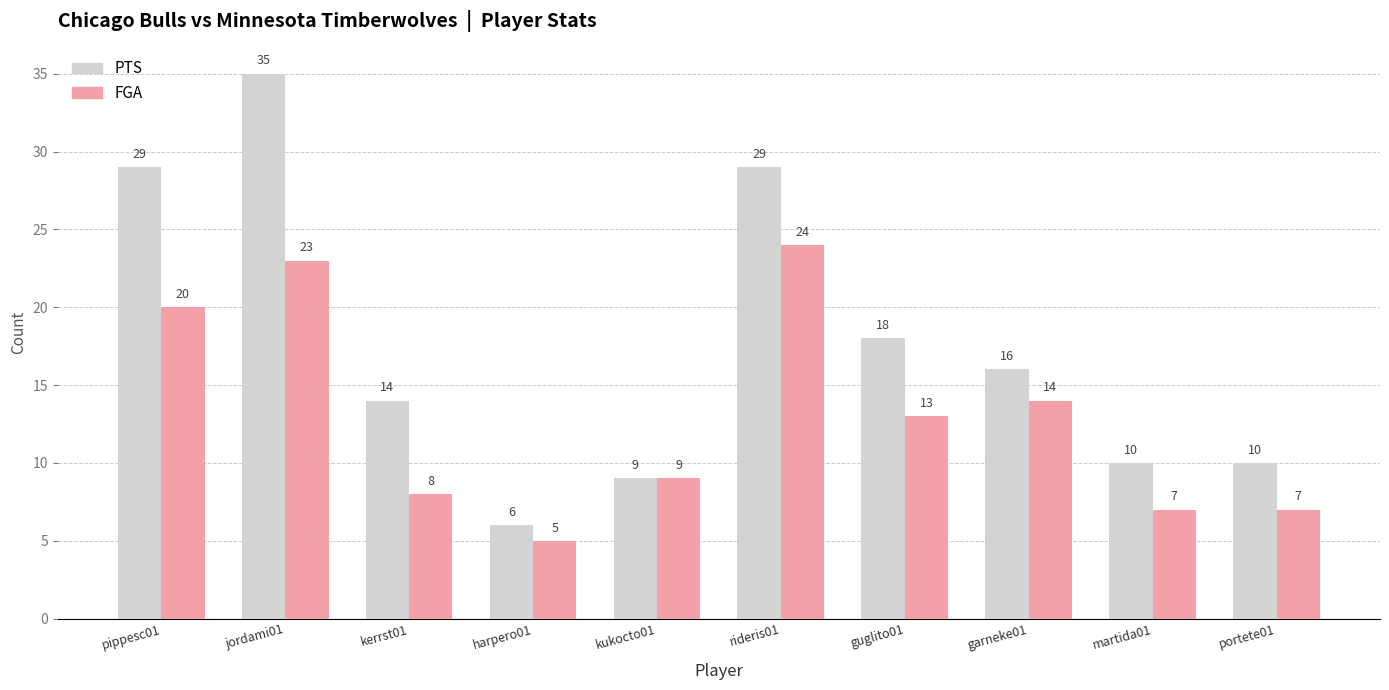

What are all the series names shown in the legend?

PTS, FGA